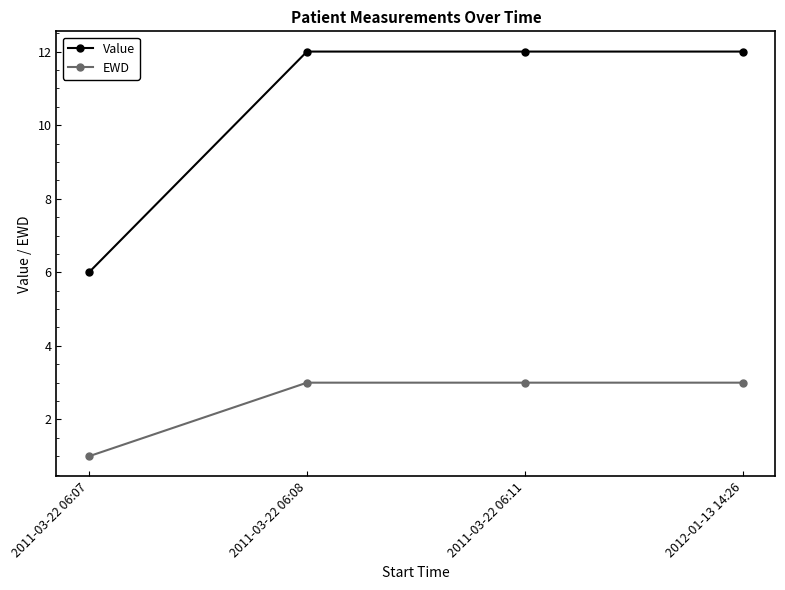

Reading left to right, extract all data points from this chart.

Value: 2011-03-22 06:07=6	2011-03-22 06:08=12	2011-03-22 06:11=12	2012-01-13 14:26=12
EWD: 2011-03-22 06:07=1	2011-03-22 06:08=3	2011-03-22 06:11=3	2012-01-13 14:26=3